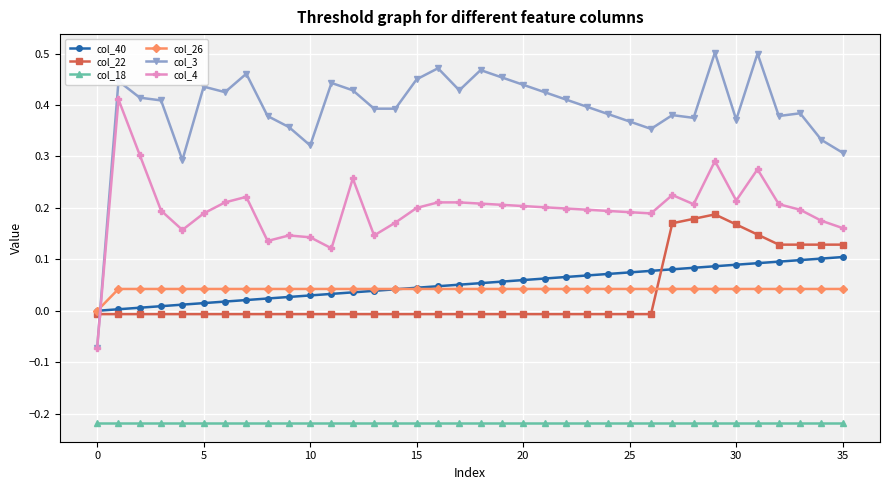

True or false: col_26 and col_4 cross at least once.

True